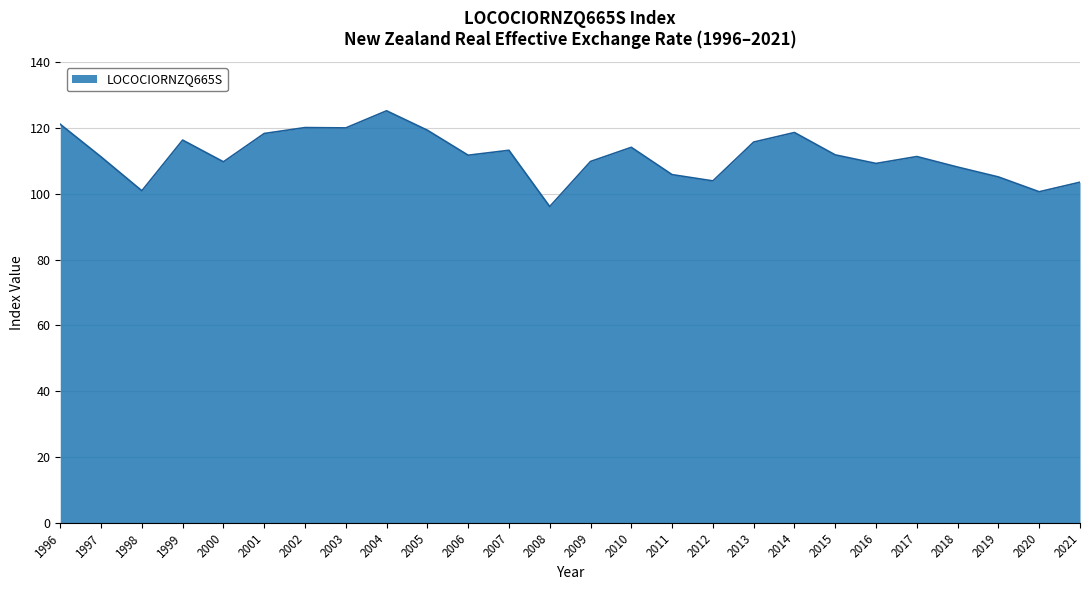

What value does the data have at 1999?

116.3